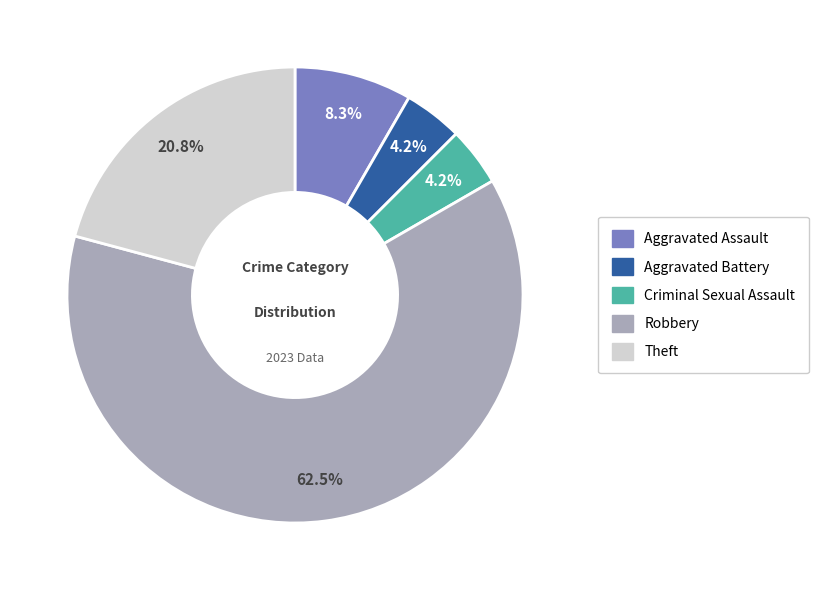

What is the ratio of the value at Criminal Sexual Assault to the value at Aggravated Assault?

0.5